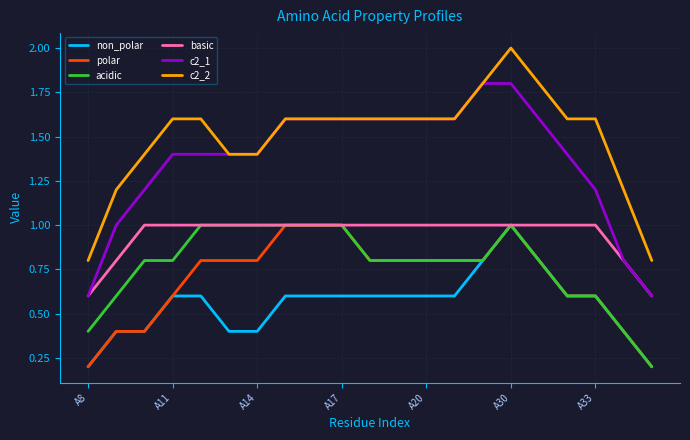

What is the highest value of the polar series?

1.0